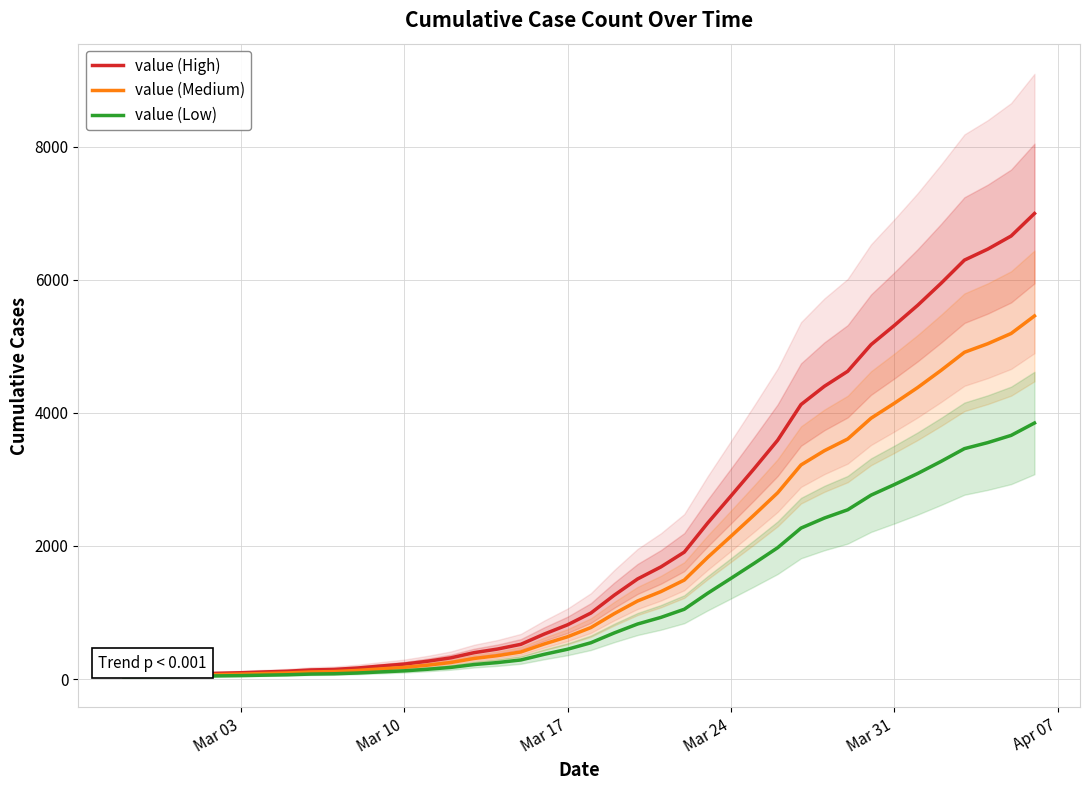

What is the maximum value for value (Low)?

3846.7